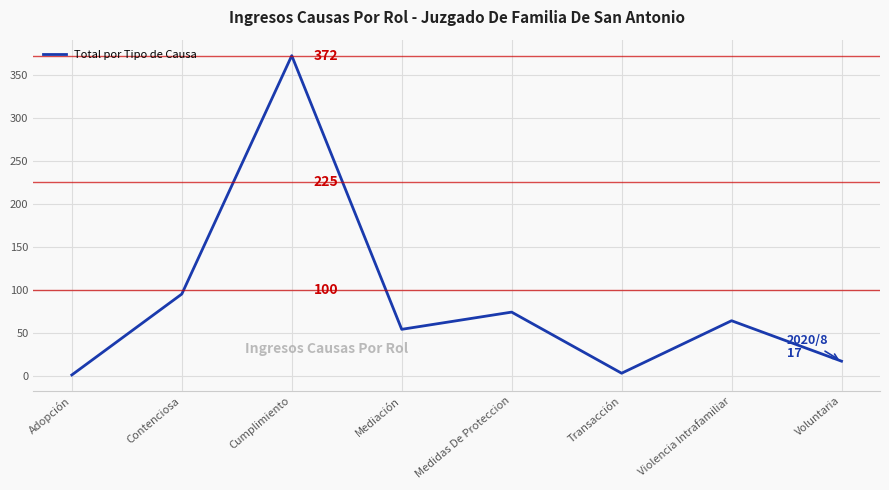

Reading left to right, extract all data points from this chart.

1	95	372	54	74	3	64	17